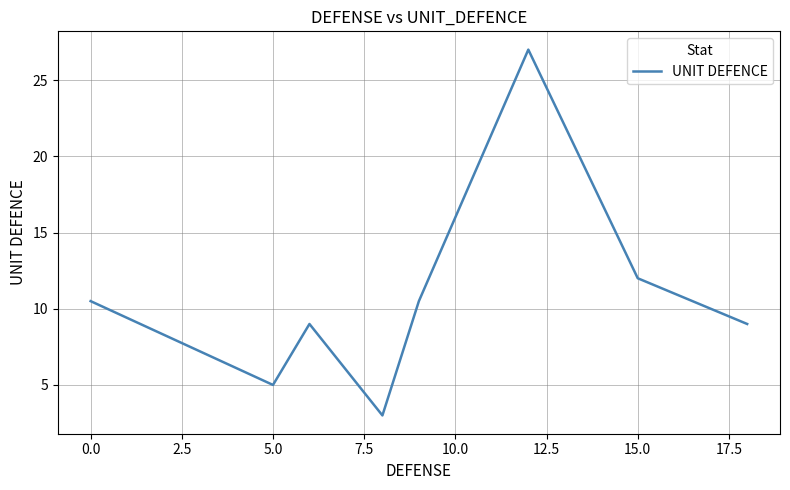

What is the average value?

10.8